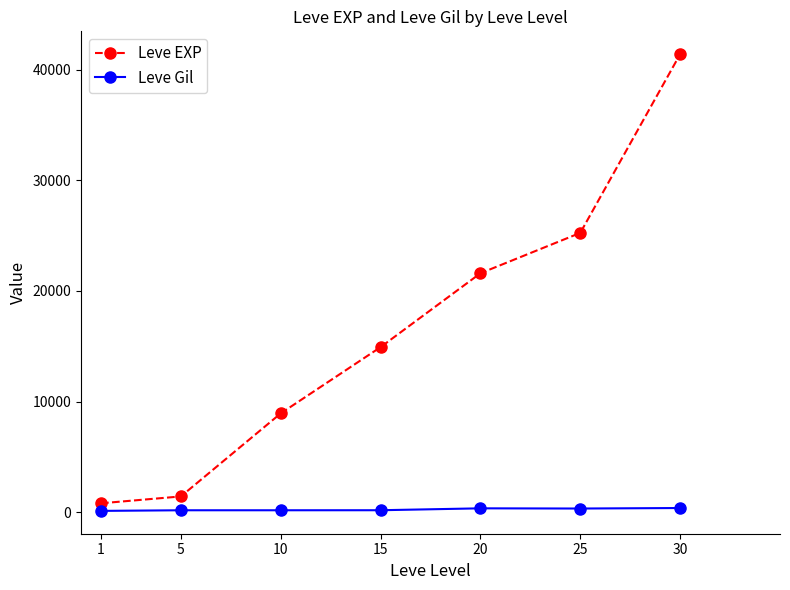

Is the value of Leve Gil at 5 greater than the value of Leve EXP at 5?

No